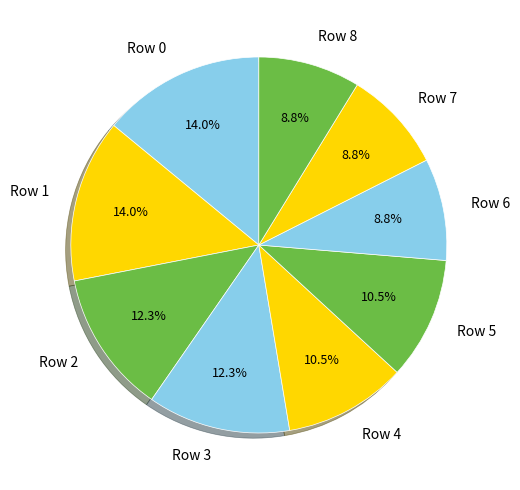

Combined, what portion of the pie is Row 2 and Row 0?

26.3%